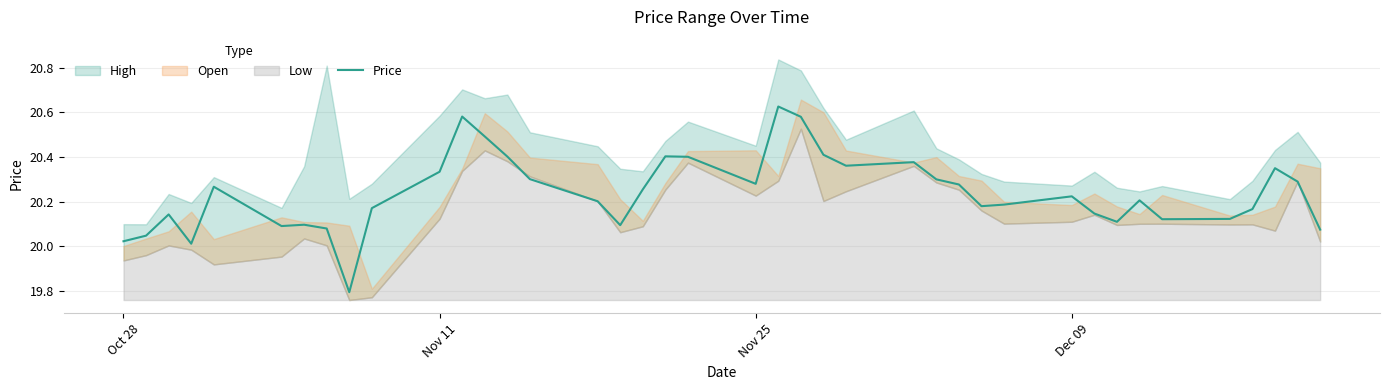

What is the smallest value displayed?

19.8